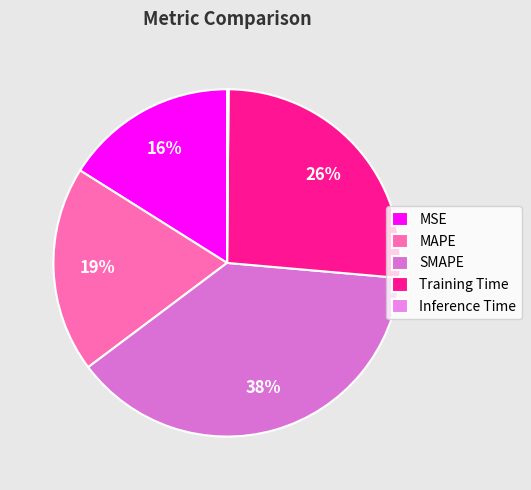

Which category has the smallest portion of the pie?

Inference Time